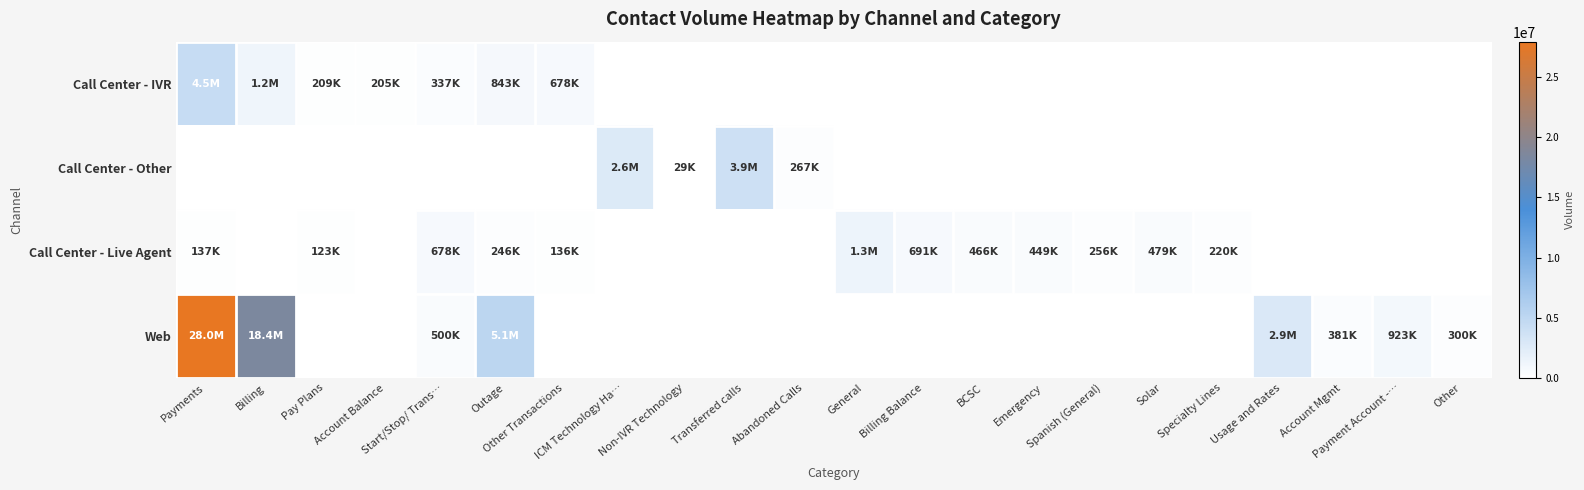

Which series has the widest spread of values?

Web